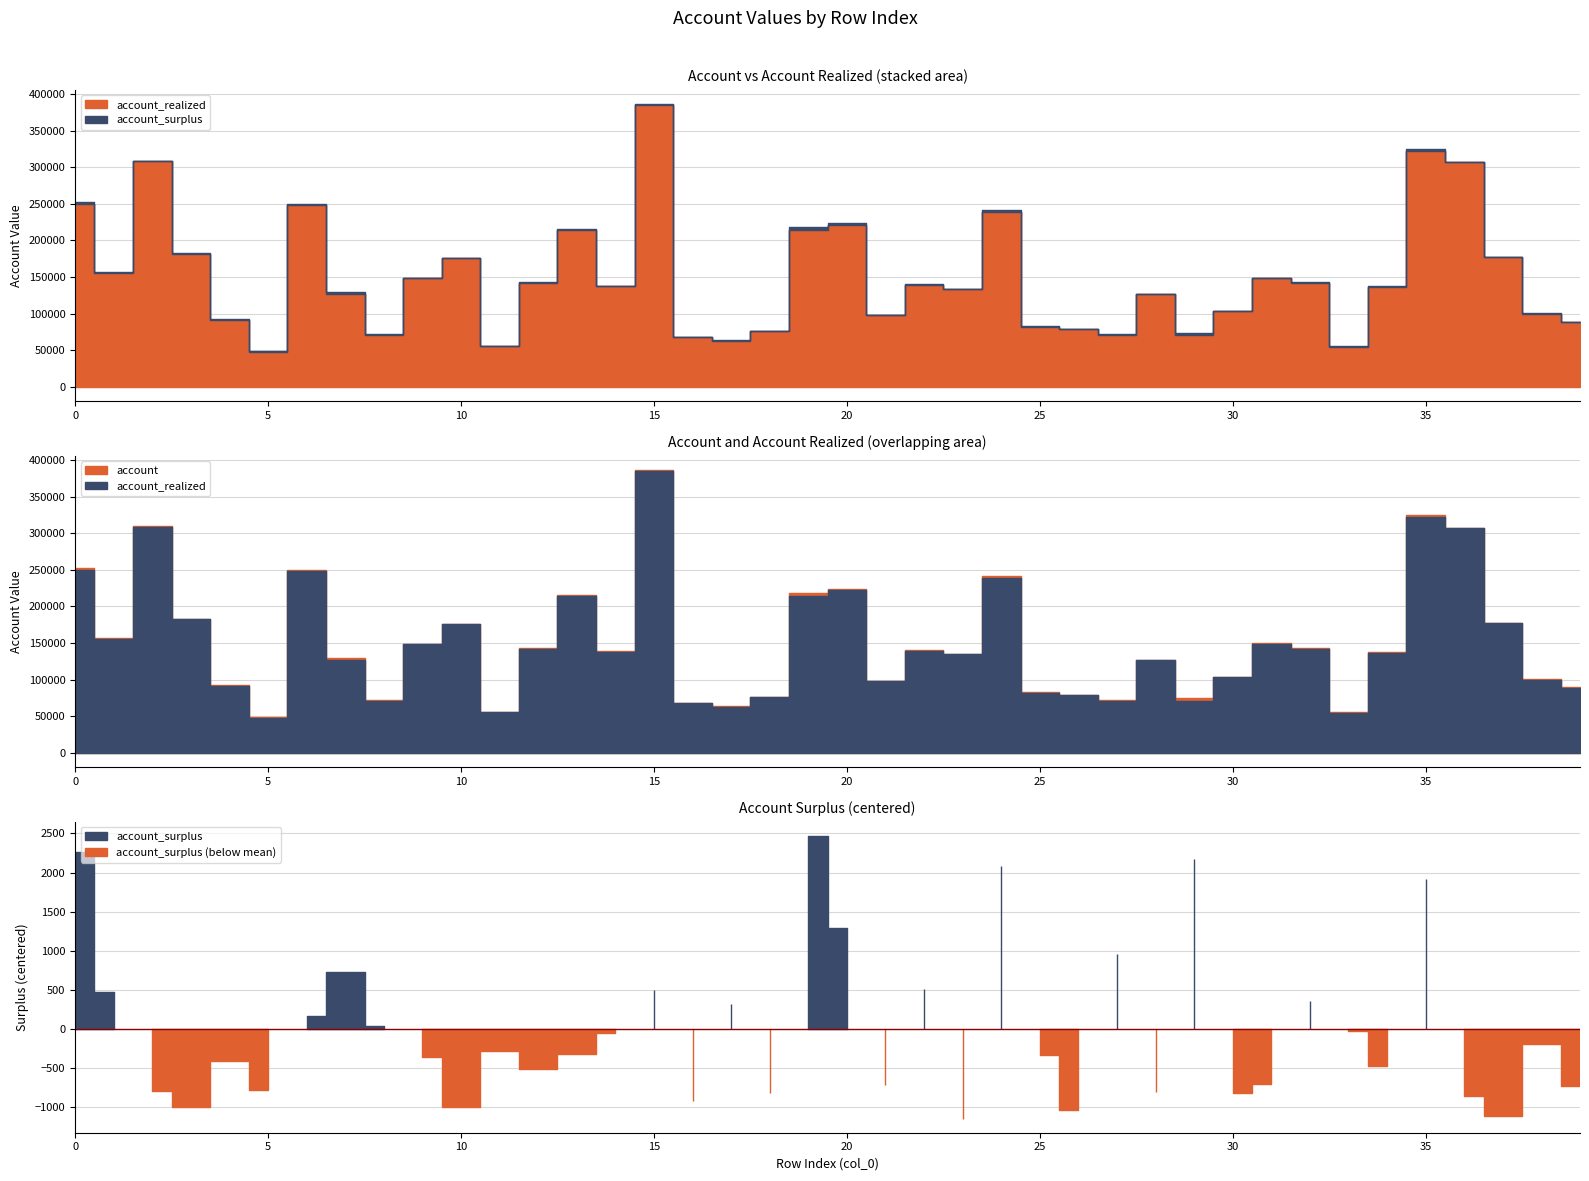

Reading right to left, transcribe all the data shown in this chart.

account: 39=89248.4	38=100256.6	37=176906.6	36=307553.5	35=324757.7	34=137287.1	33=55148.0	32=142807.8	31=149357.2	30=103366.4	29=74188.9	28=127070.6	27=72415.1	26=78674.0	25=82608.8	24=241756.4	23=134368.3	22=140809.9	21=98453.4	20=224200.0	19=217750.1	18=76027.4	17=64131.0	16=67898.6	15=386448.3	14=138355.2	13=215221.6	12=142954.2	11=56293.9	10=175659.0	9=149030.2	8=72349.3	7=128903.9	6=250241.0	5=48285.8	4=92014.8	3=182220.1	2=309192.9	1=157176.4	0=252930.0
account_realized: 39=88830.0	38=99290.9	37=176871.7	36=307263.8	35=321685.3	34=136605.5	33=54025.2	32=141300.2	31=148912.6	30=103031.3	29=70856.9	28=126723.9	27=70304.5	26=78556.0	25=81784.6	24=238523.8	23=134362.6	22=139146.3	21=98021.0	20=221757.4	19=214127.0	18=75698.2	17=62653.6	16=67672.0	15=384800.0	14=137249.5	13=214392.6	12=142310.3	11=55424.4	10=175505.8	9=148233.9	8=71154.3	7=127026.2	6=248919.9	5=47917.3	4=91270.7	3=182062.5	2=308833.9	1=155555.9	0=249515.4
account_surplus: 39=418.5	38=965.6	37=34.9	36=289.7	35=3072.4	34=681.6	33=1122.8	32=1507.6	31=444.6	30=335.1	29=3332.0	28=346.6	27=2110.6	26=117.9	25=824.2	24=3232.6	23=5.6	22=1663.6	21=432.4	20=2442.6	19=3623.2	18=329.2	17=1477.4	16=226.7	15=1648.3	14=1105.7	13=829.0	12=643.9	11=869.6	10=153.3	9=796.3	8=1195.0	7=1877.7	6=1321.0	5=368.5	4=744.0	3=157.7	2=359.1	1=1620.4	0=3414.6